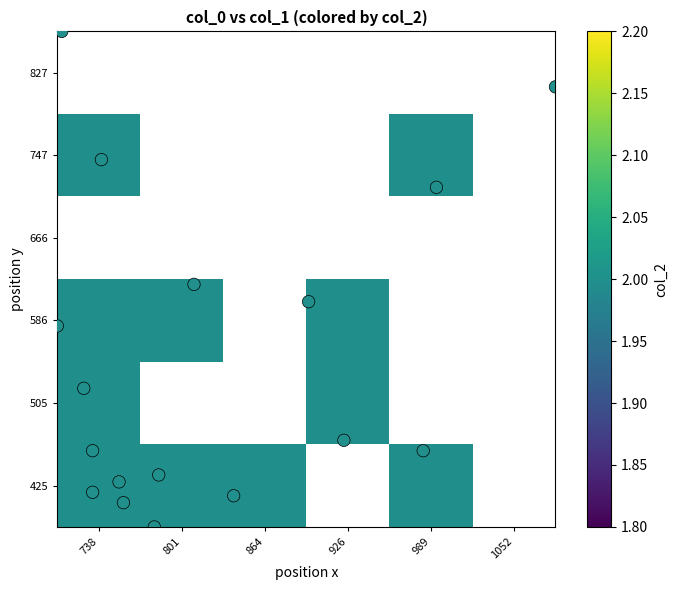

How many positive values does the col_2 series have?

17